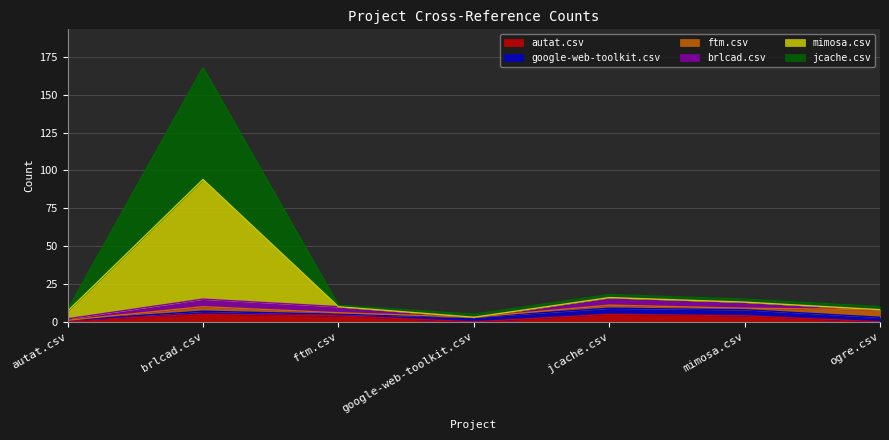

What is the total value across all series at google-web-toolkit.csv?

8